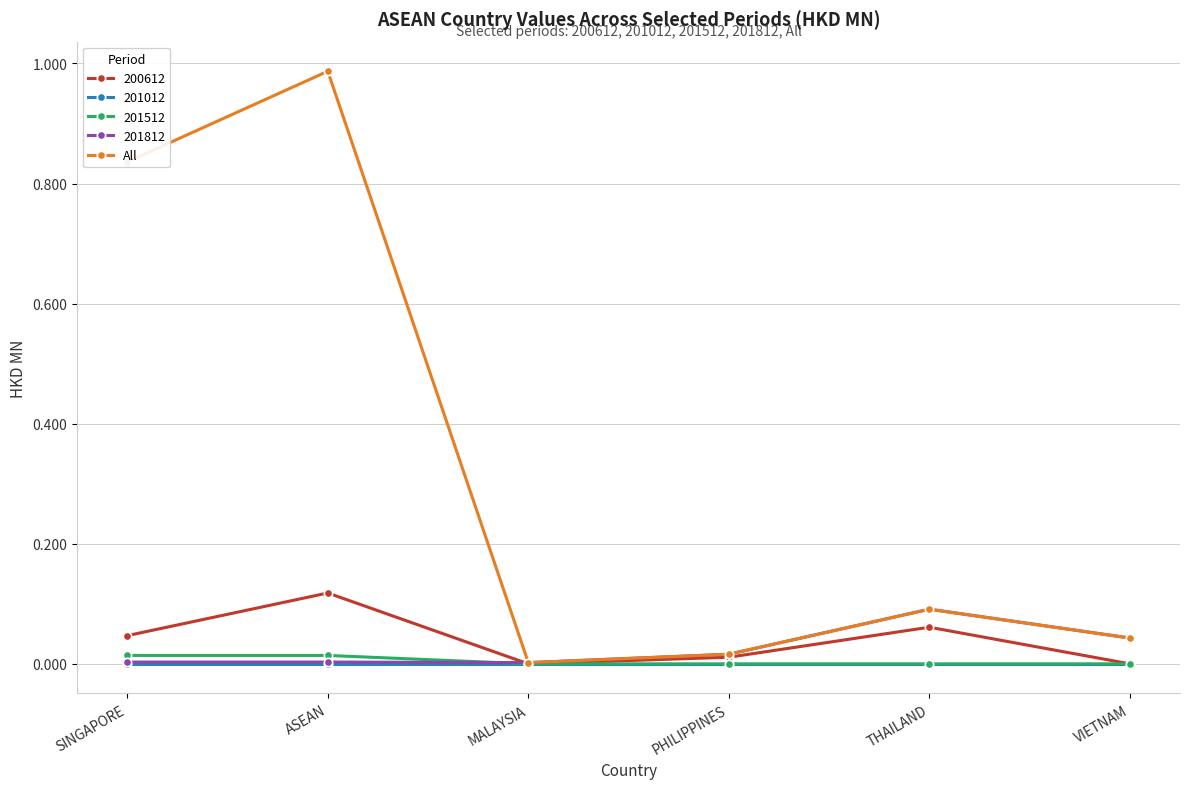

The 201812 series shows 0.0 at ASEAN. True or false?

True